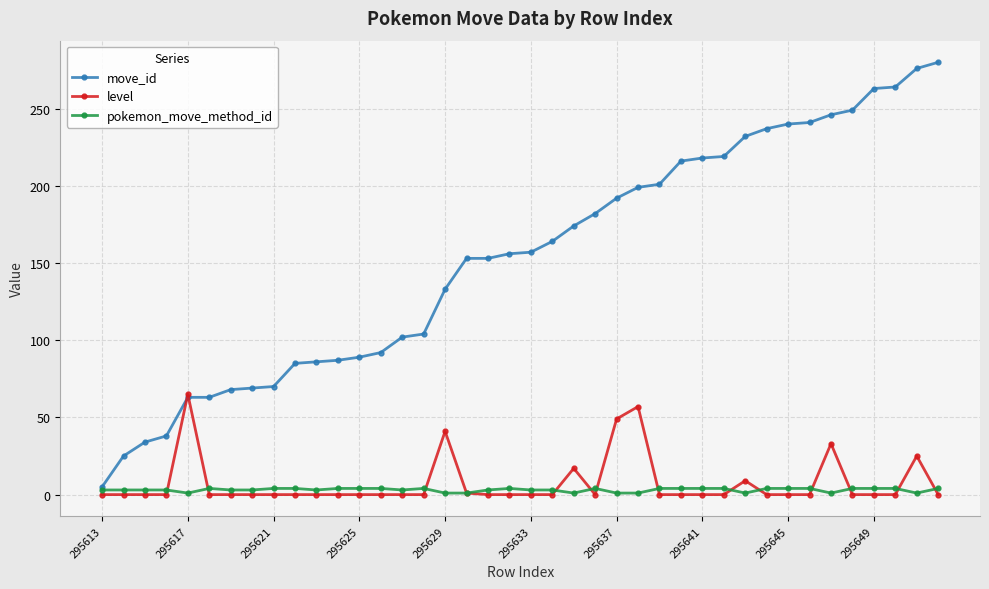

List the series in order of their peak value, lowest first.

pokemon_move_method_id, level, move_id